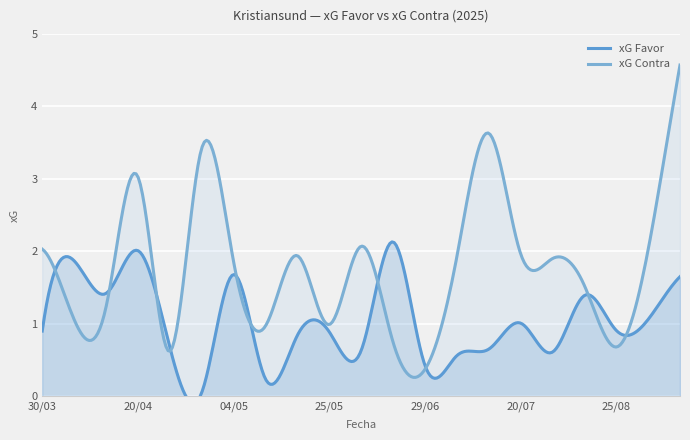

Rank the series by their average value, from highest to lowest.

xG Contra, xG Favor